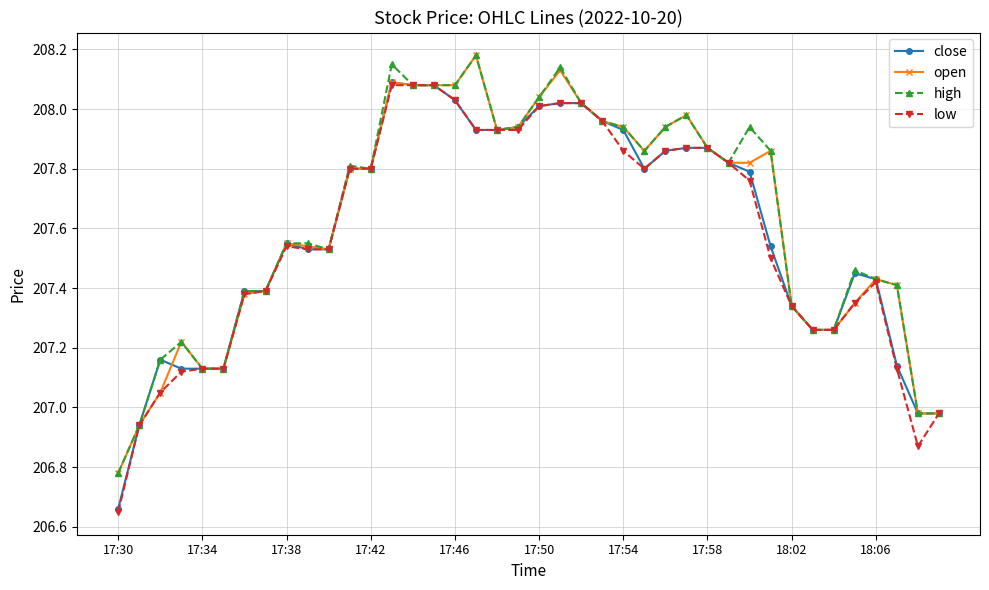

Reading right to left, transcribe all the data shown in this chart.

close: 207.0	207.0	207.1	207.4	207.4	207.3	207.3	207.3	207.5	207.8	207.8	207.9	207.9	207.9	207.8	207.9	208.0	208.0	208.0	208.0	207.9	207.9	207.9	208.0	208.1	208.1	208.1	207.8	207.8	207.5	207.5	207.6	207.4	207.4	207.1	207.1	207.1	207.2	206.9	206.7
open: 207.0	207.0	207.4	207.4	207.3	207.3	207.3	207.3	207.9	207.8	207.8	207.9	208.0	207.9	207.9	207.9	208.0	208.0	208.1	208.0	207.9	207.9	208.2	208.1	208.1	208.1	208.1	207.8	207.8	207.5	207.5	207.6	207.4	207.4	207.1	207.1	207.2	207.1	206.9	206.8
high: 207.0	207.0	207.4	207.4	207.5	207.3	207.3	207.3	207.9	207.9	207.8	207.9	208.0	207.9	207.9	207.9	208.0	208.0	208.1	208.0	207.9	207.9	208.2	208.1	208.1	208.1	208.2	207.8	207.8	207.5	207.6	207.6	207.4	207.4	207.1	207.1	207.2	207.2	206.9	206.8
low: 207.0	206.9	207.1	207.4	207.3	207.3	207.3	207.3	207.5	207.8	207.8	207.9	207.9	207.9	207.8	207.9	208.0	208.0	208.0	208.0	207.9	207.9	207.9	208.0	208.1	208.1	208.1	207.8	207.8	207.5	207.5	207.5	207.4	207.4	207.1	207.1	207.1	207.1	206.9	206.7